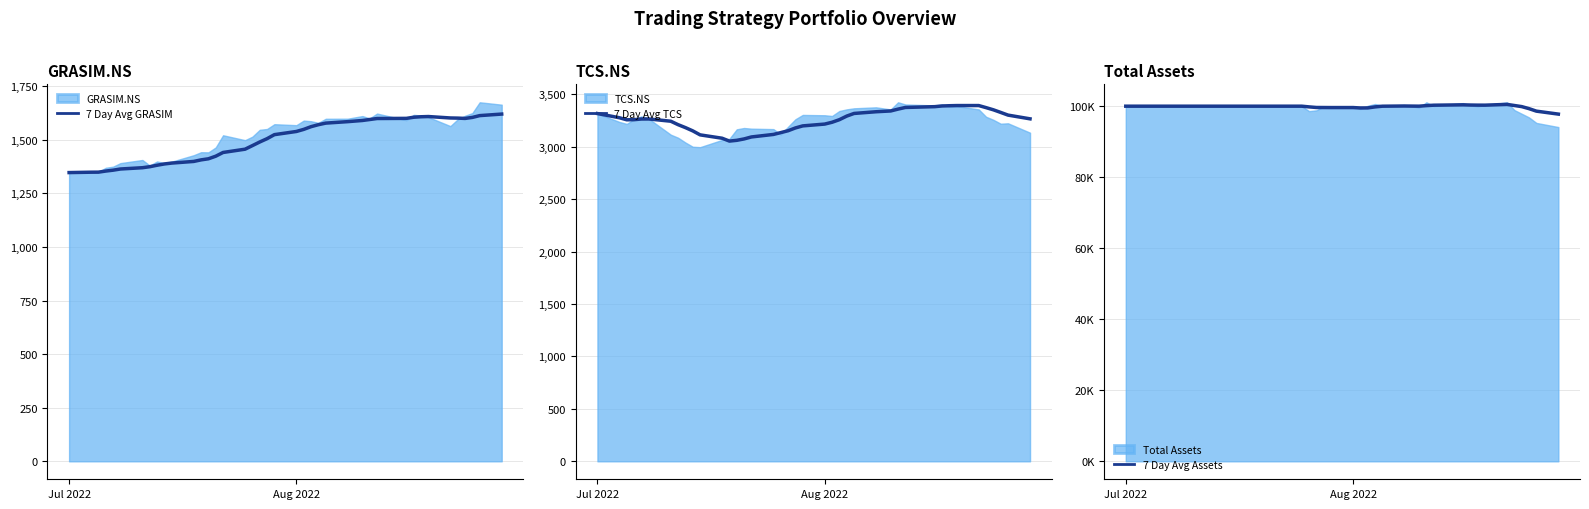

What is the average value of the 7 Day Avg TCS series?

3248.1